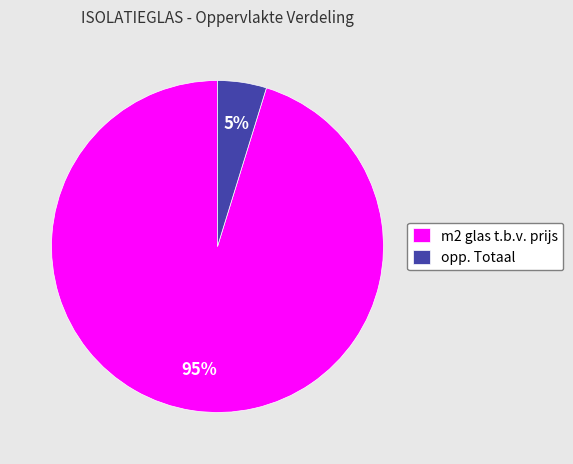

Count the number of slices in the pie.

2